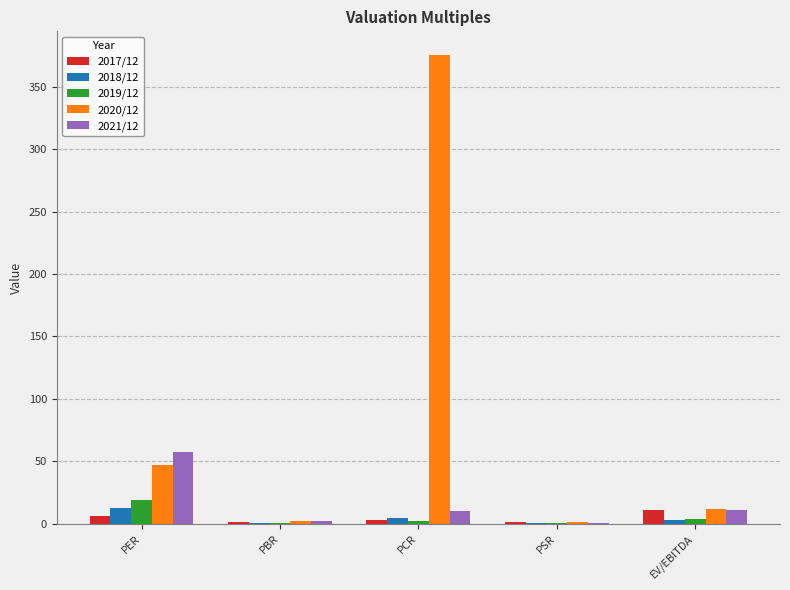

Does the chart contain stacked bars?

No